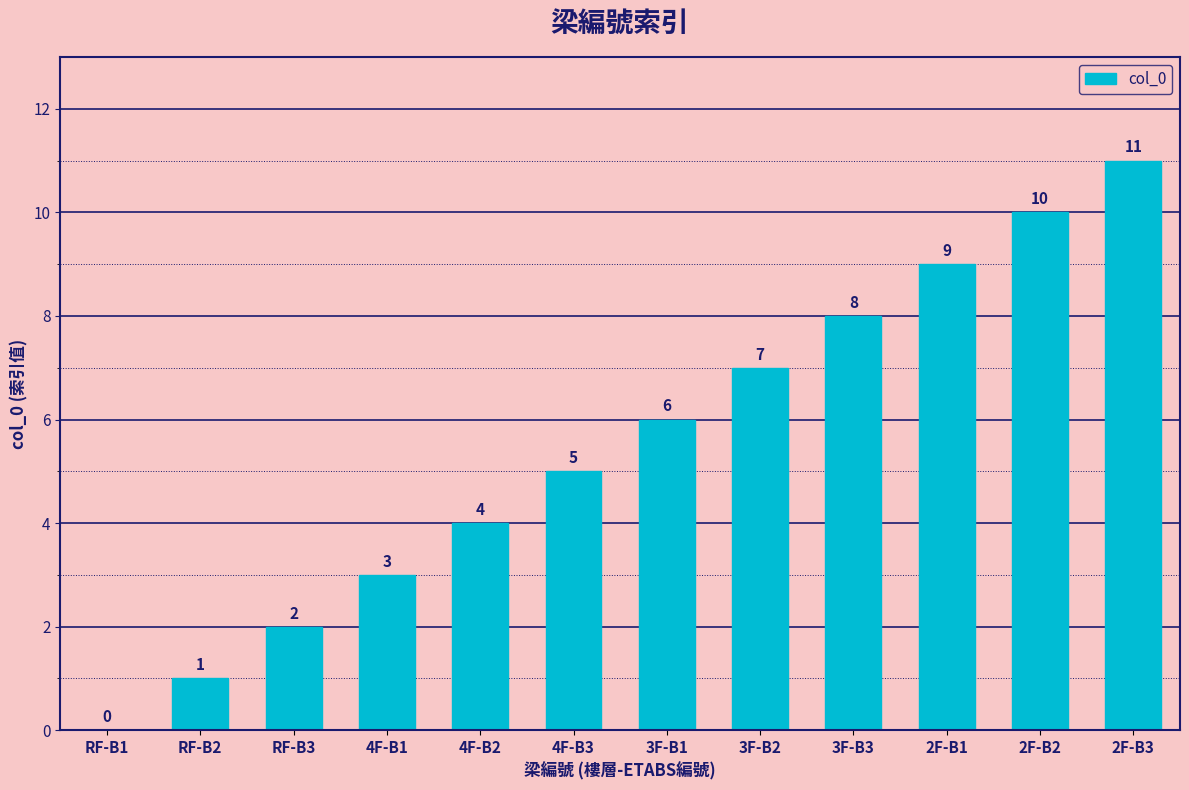

Which label corresponds to the largest value in the chart?

2F-B3